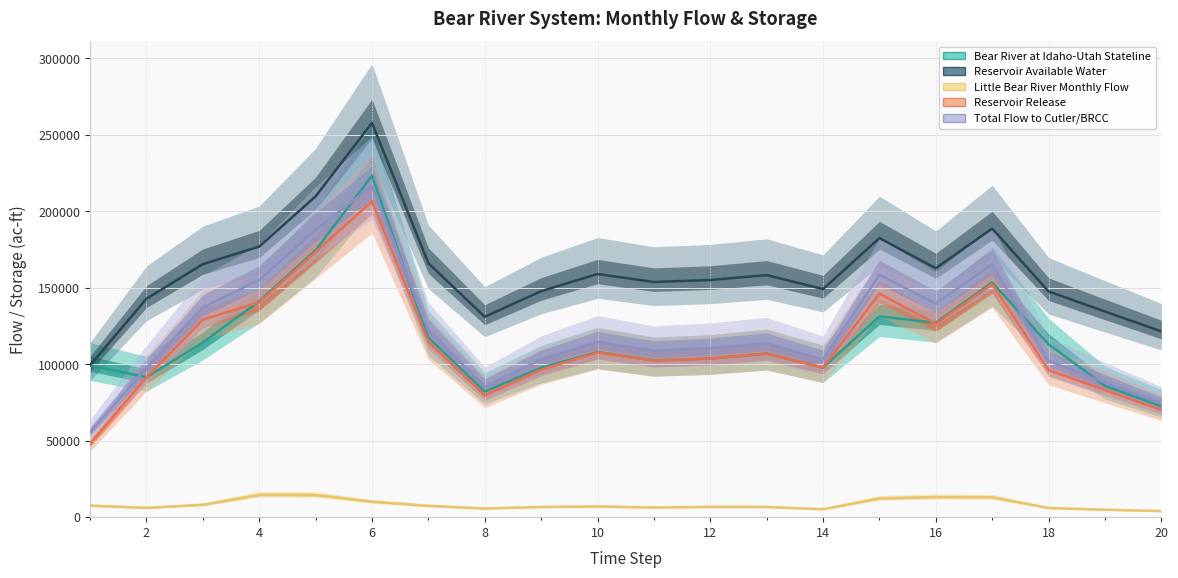

Where does the Bear River at Idaho-Utah Stateline series first go above 107960?

4